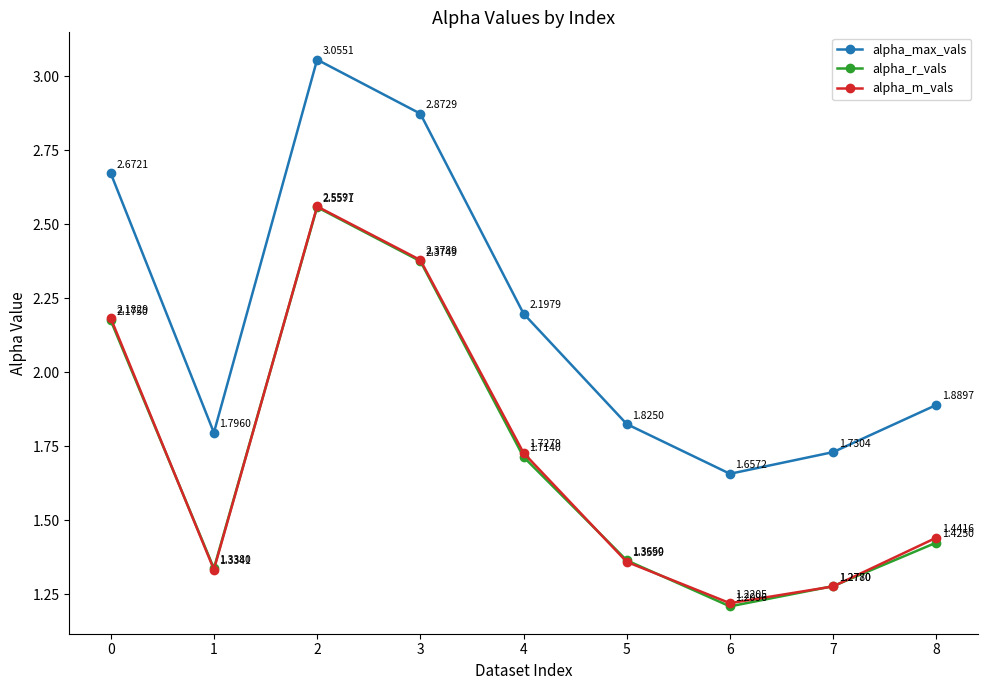

True or false: alpha_r_vals and alpha_max_vals intersect in this chart.

False